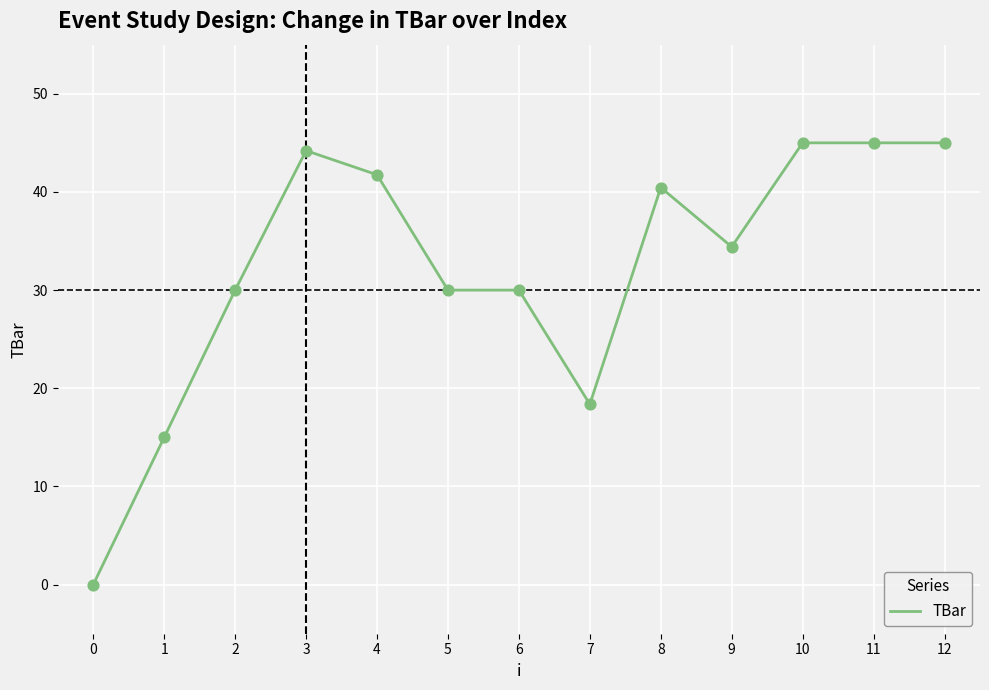

Approximately how many times larger is the value at 3 compared to 6?

1.5